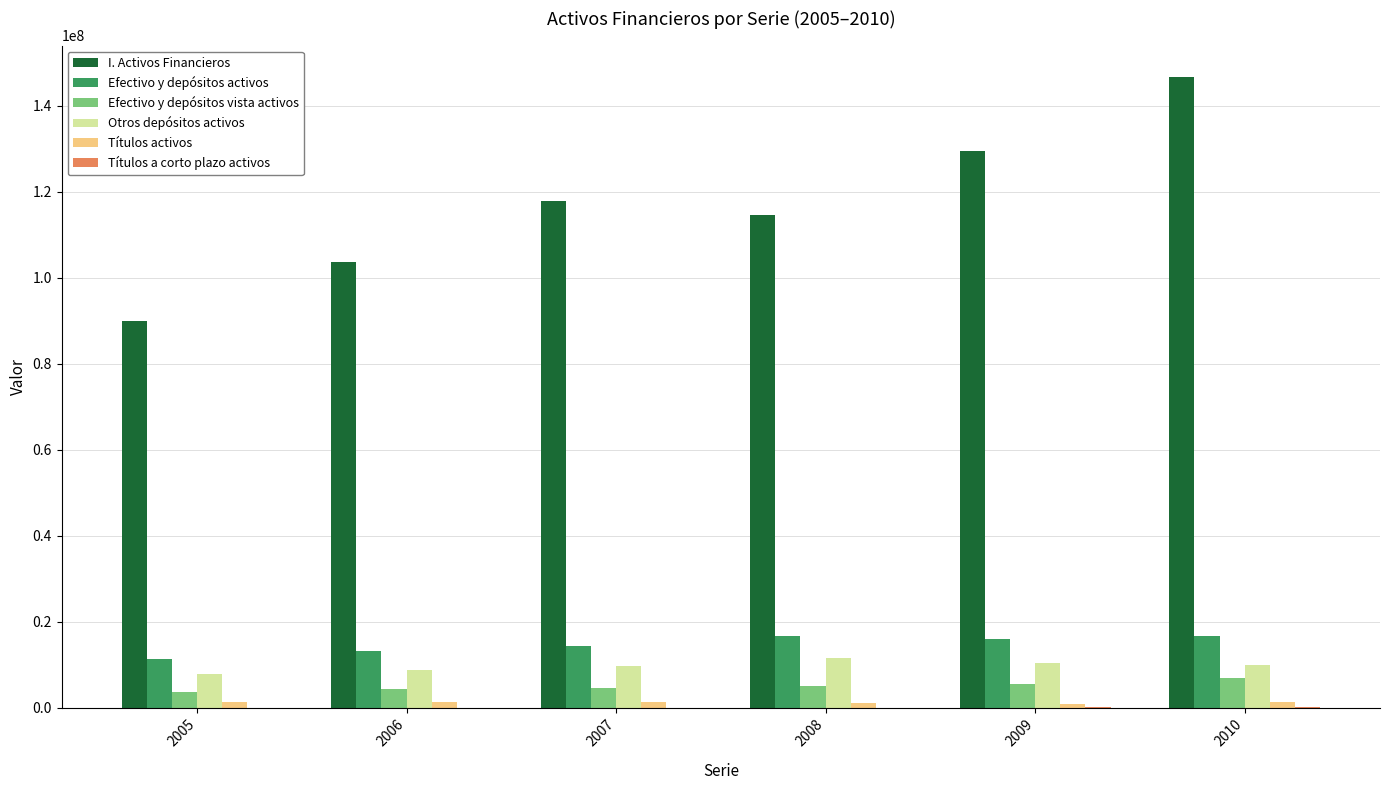

Does the chart contain stacked bars?

No